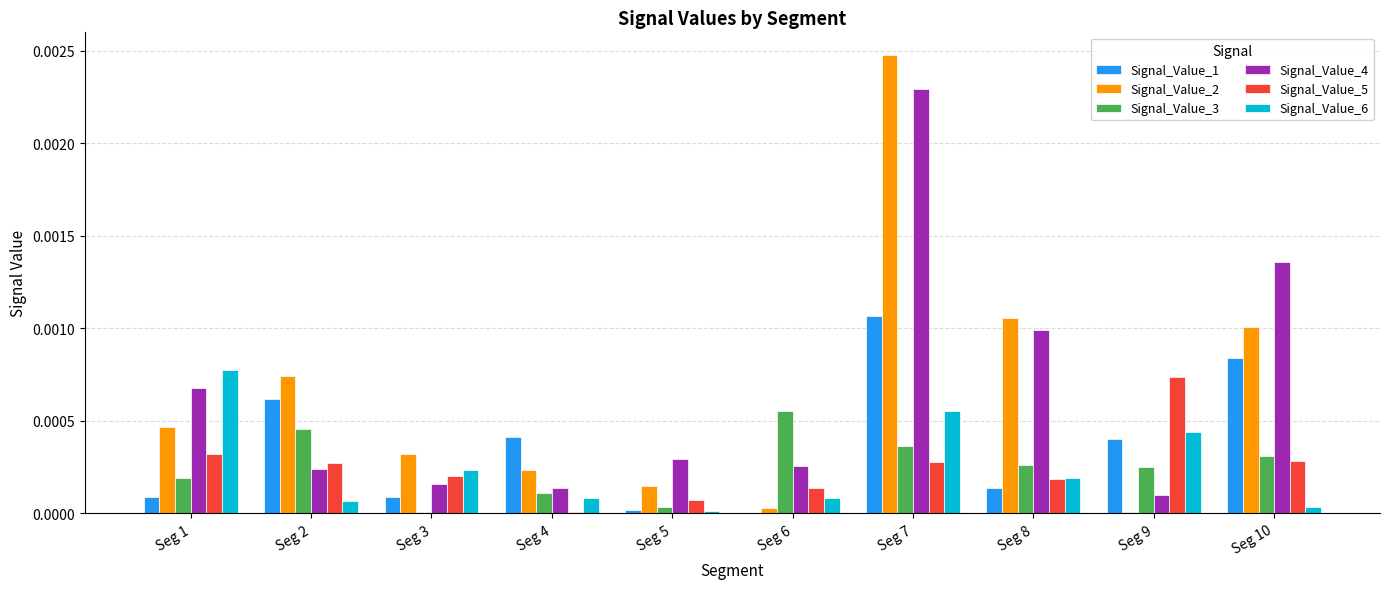

How many groups of bars are there?

10